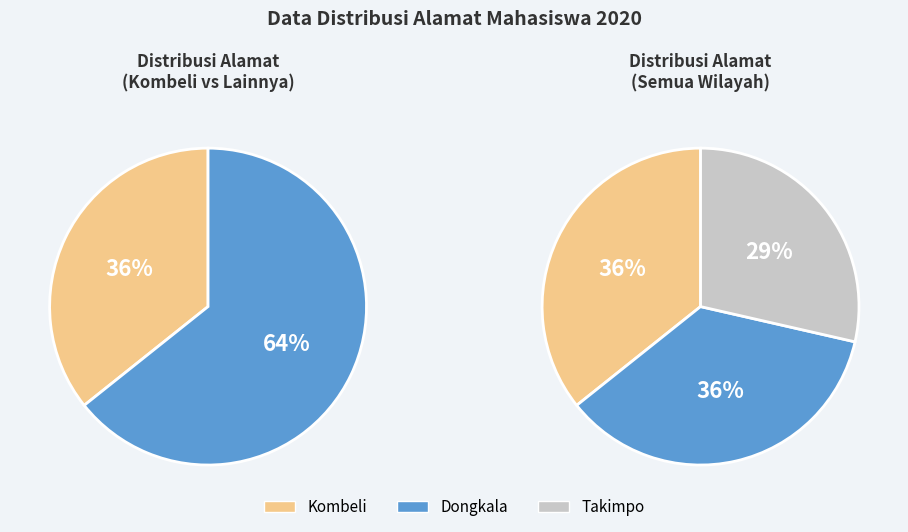

How many segments does this pie chart have?

3